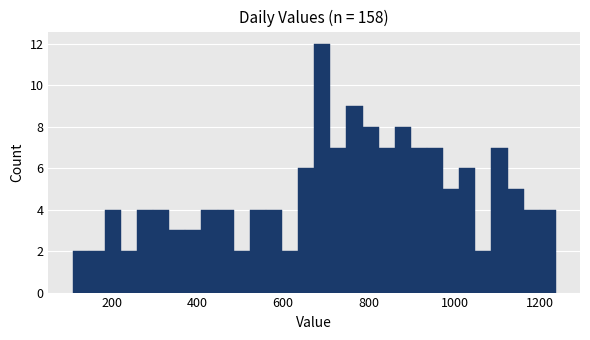

Around what value on the x-axis is the tallest bar? Give the approximate position of its centre, as read against the axis.

700